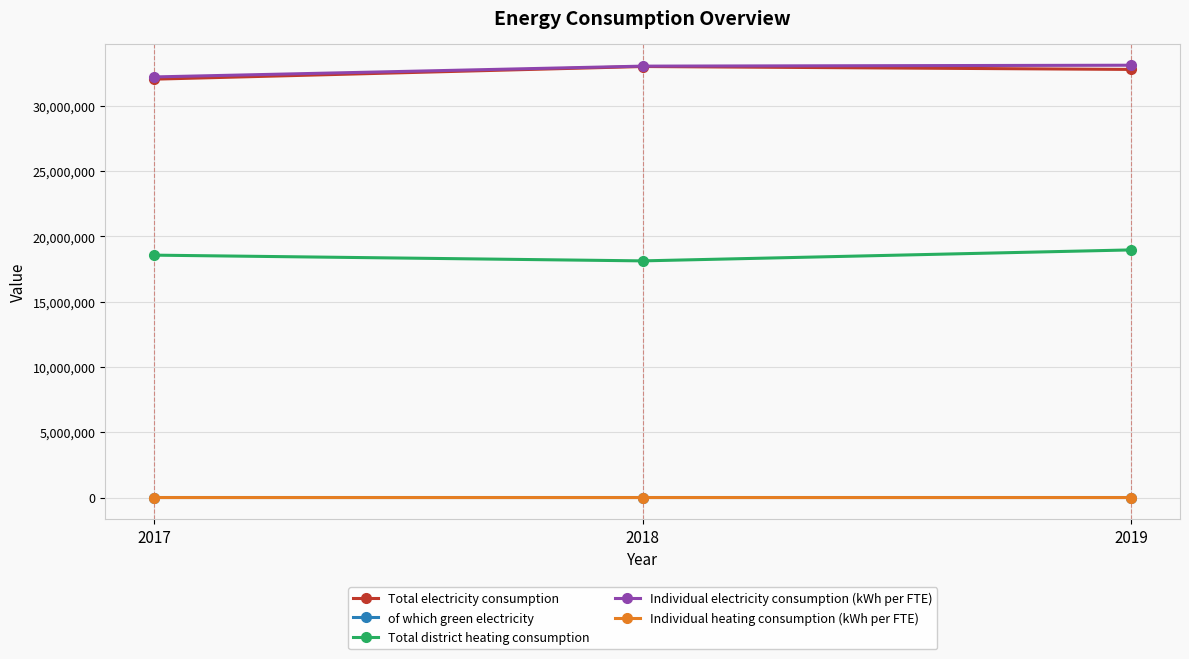

The value of Individual electricity consumption (kWh per FTE) at 2019 is 12715775. True or false?

False